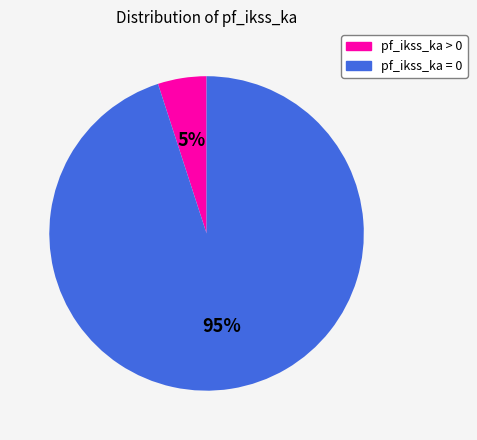

Which slice is the smallest?

pf_ikss_ka > 0